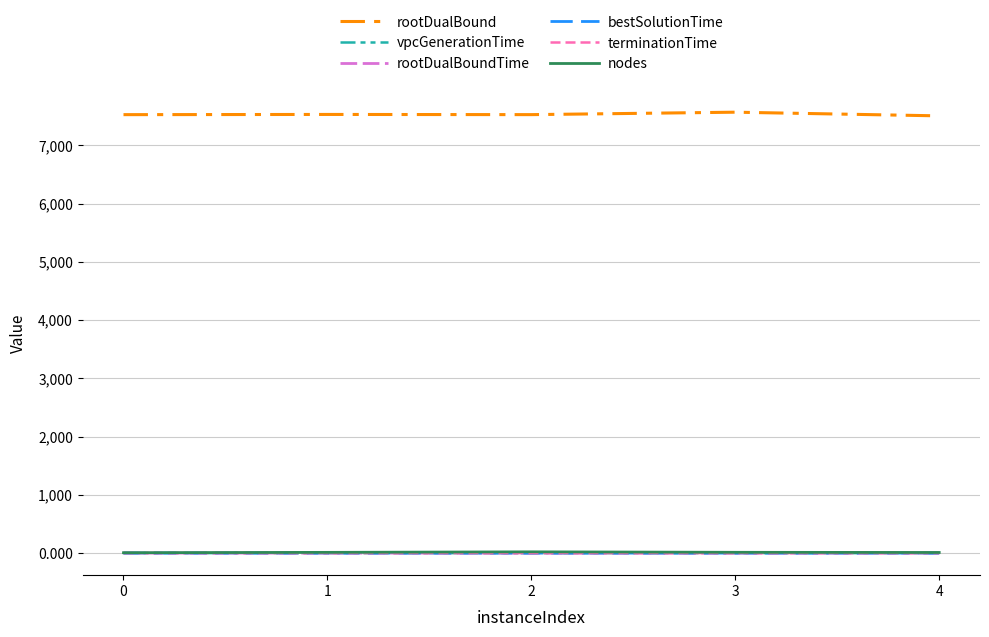

At how many categories does at least one series exceed 4452?

5